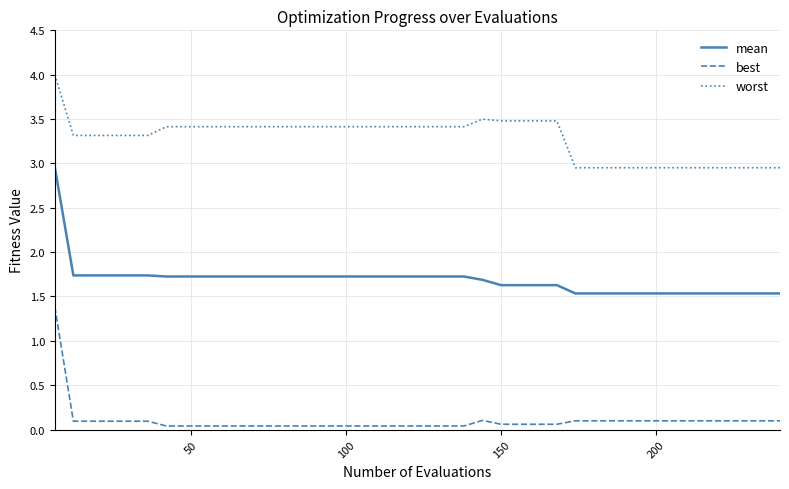

Which series has the widest spread of values?

mean